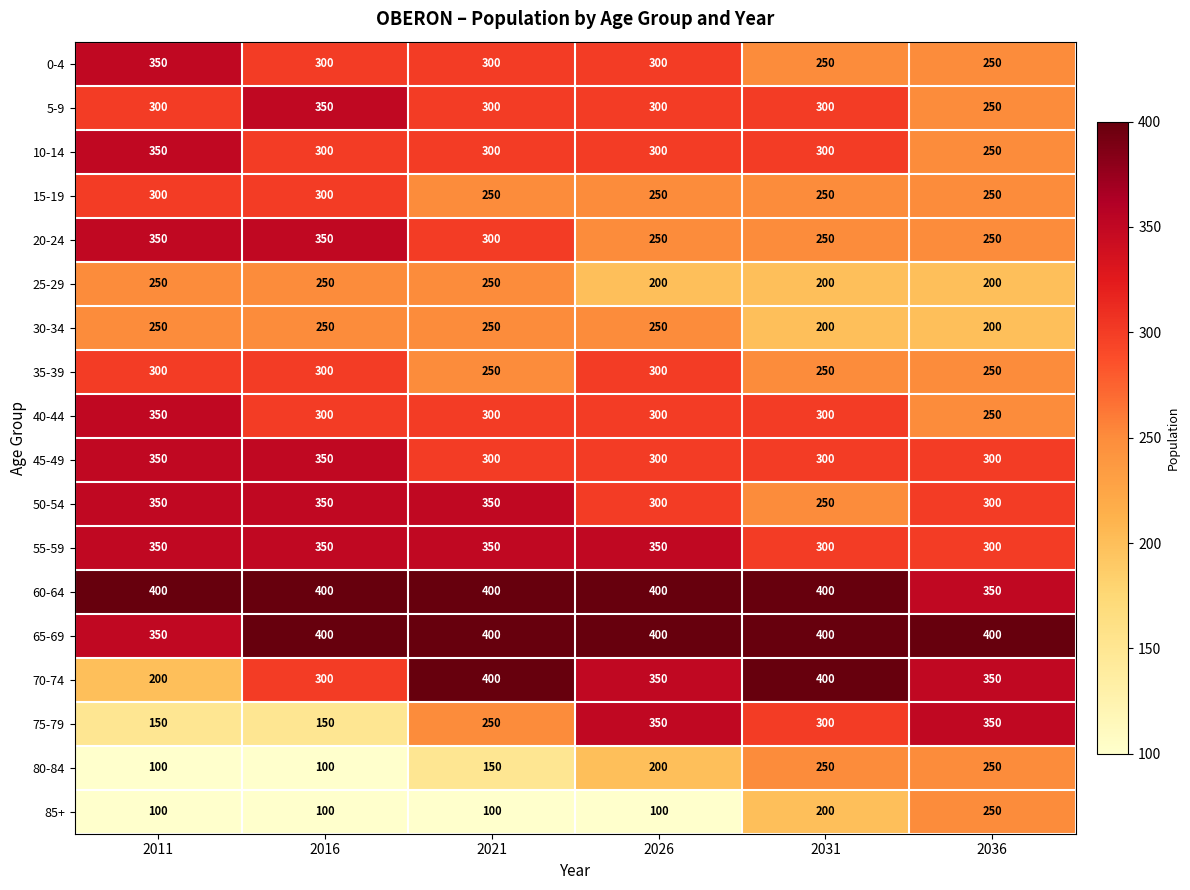

What is the sum of all 80-84 values?

1050